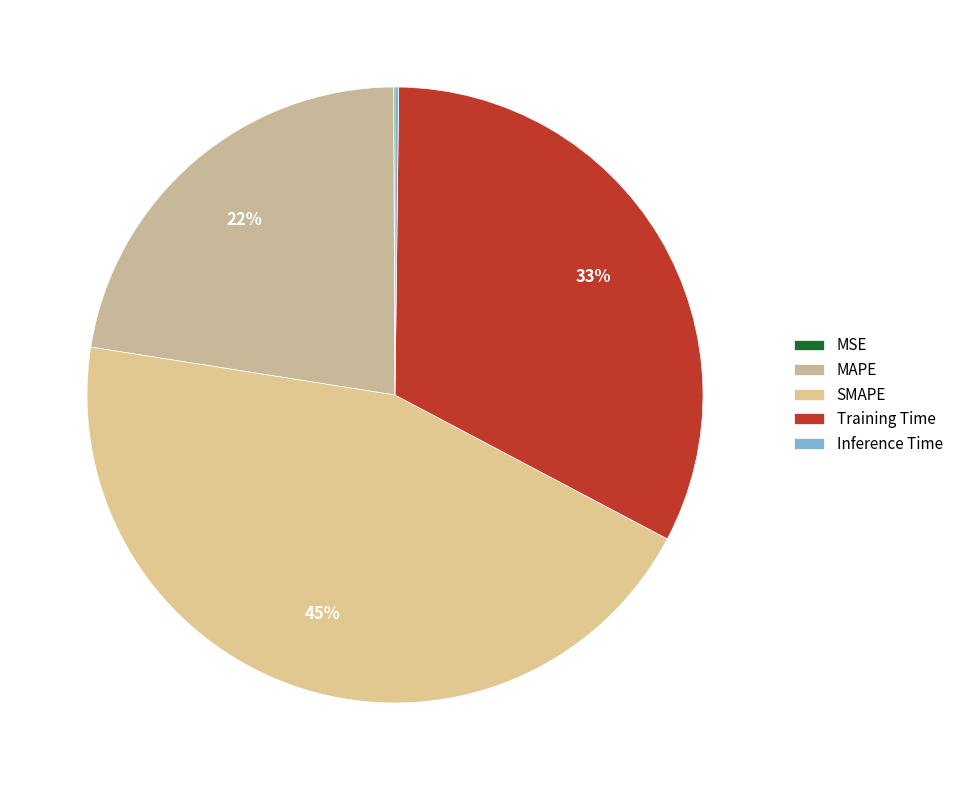

Is the sum of SMAPE and MAPE greater than half?

Yes